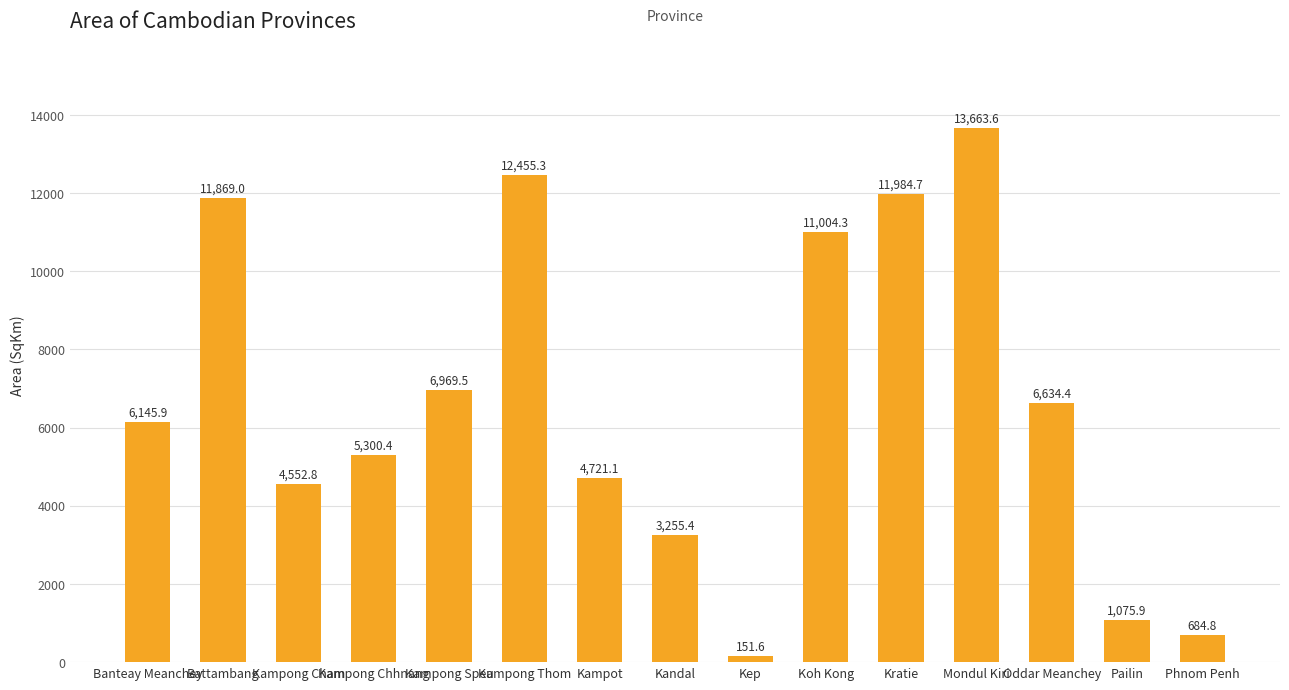

Is it true that the value at Kampong Cham is 4552.8?

True